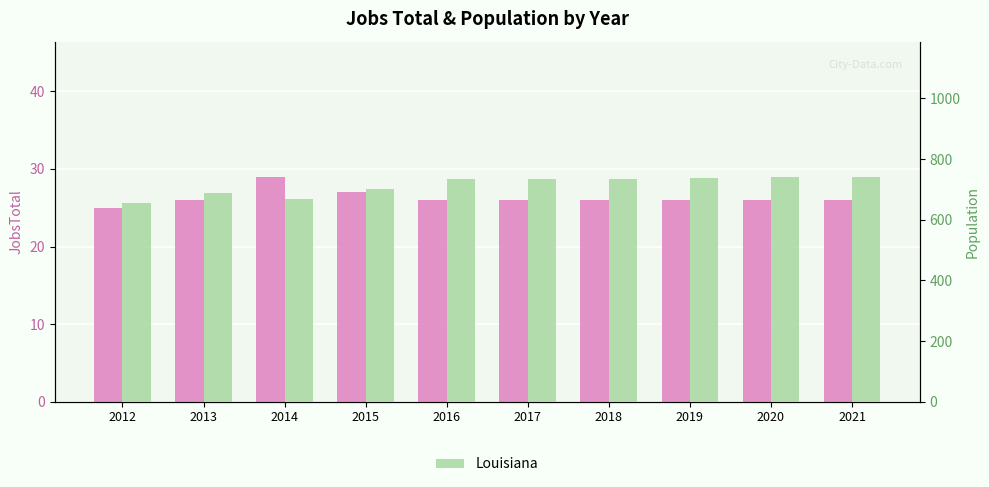

What is the difference between the highest and lowest values at 2017?

708